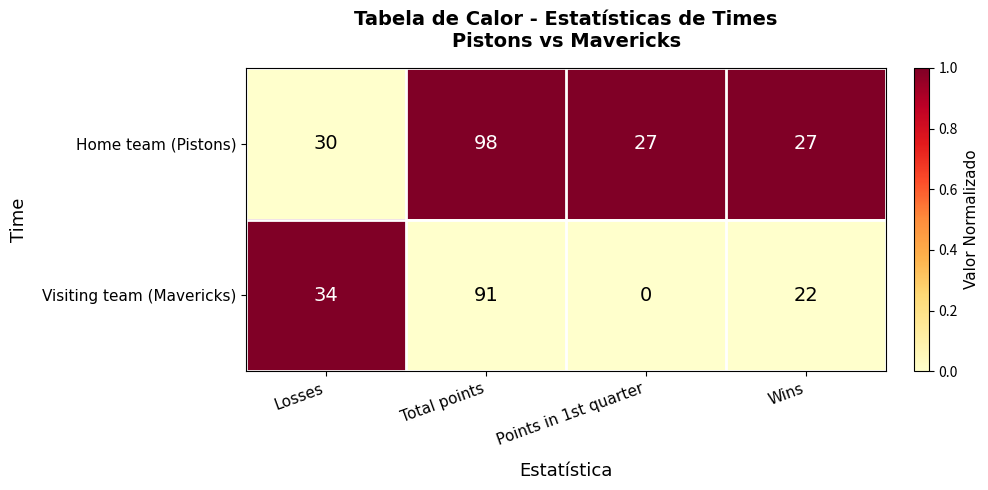

At which category does the chart reach its peak across all series?

Total points